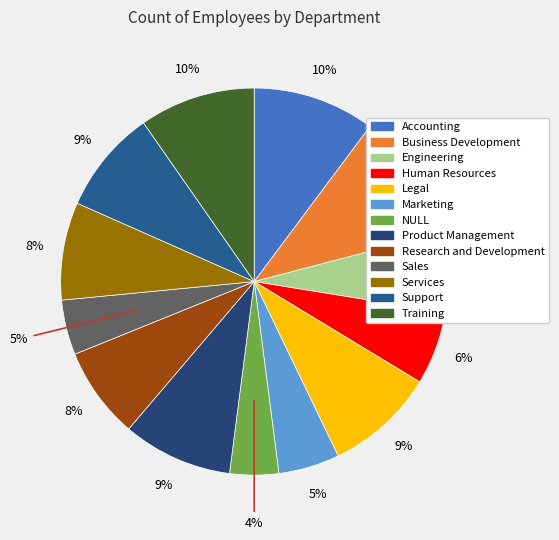

The Business Development slice represents 11% of the pie. True or false?

True